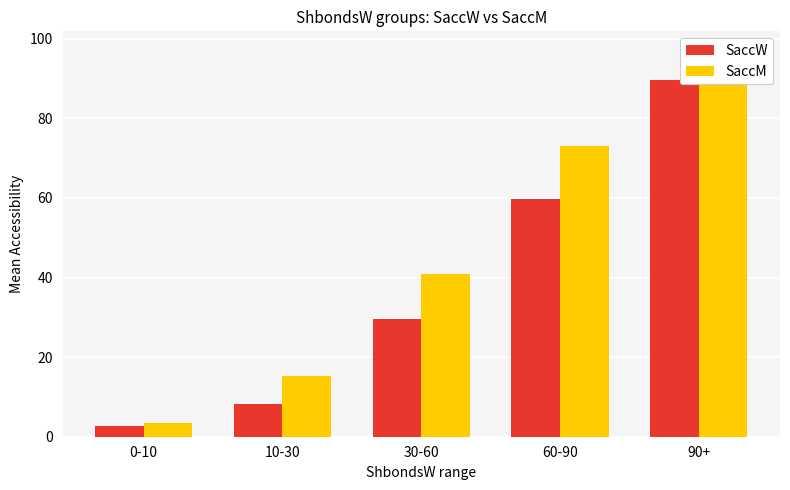

True or false: SaccW has a value of 4.2 at 0-10.

False